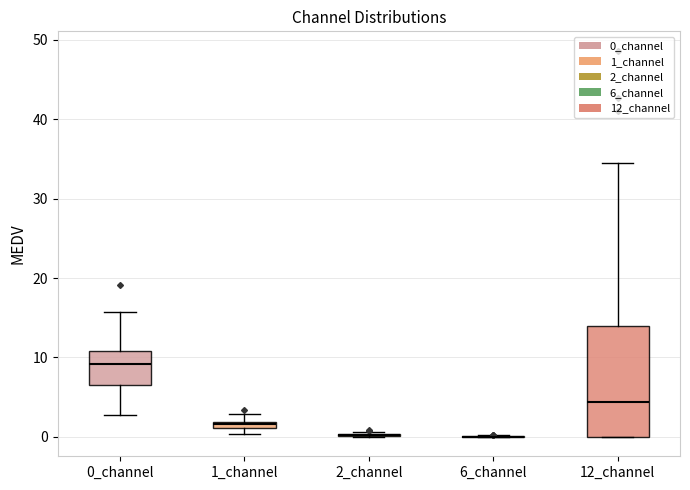

Which box is the tallest, from its lower edge to its upper edge?

12_channel